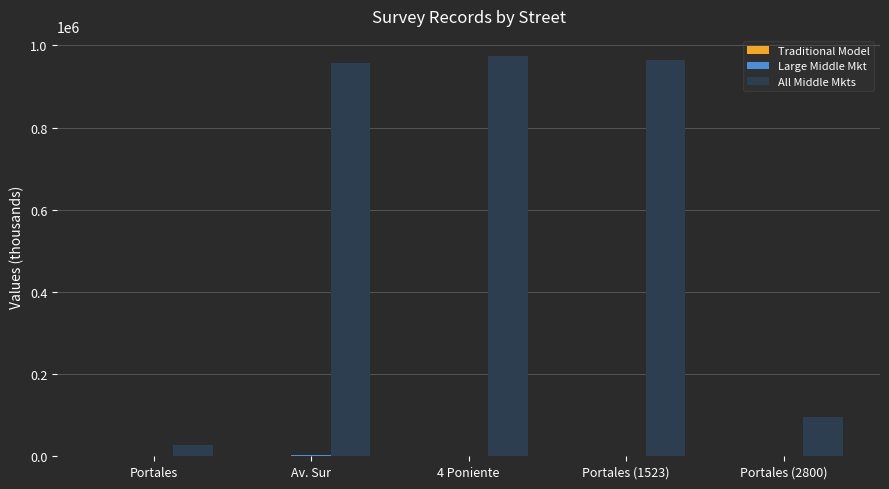

What is the highest value of the All Middle Mkts series?

974523.2